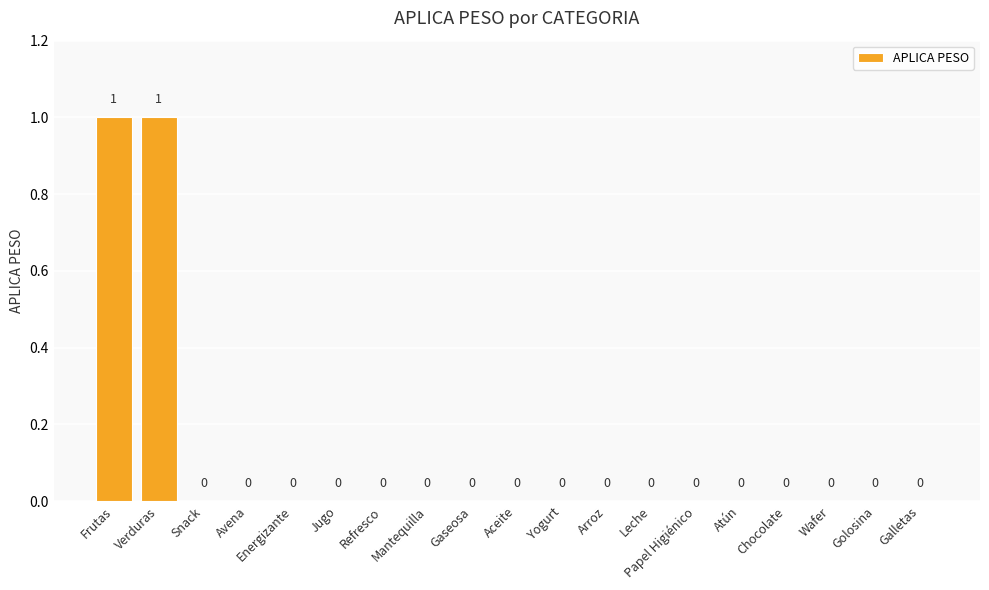

How many values are between 0 and 1?

19